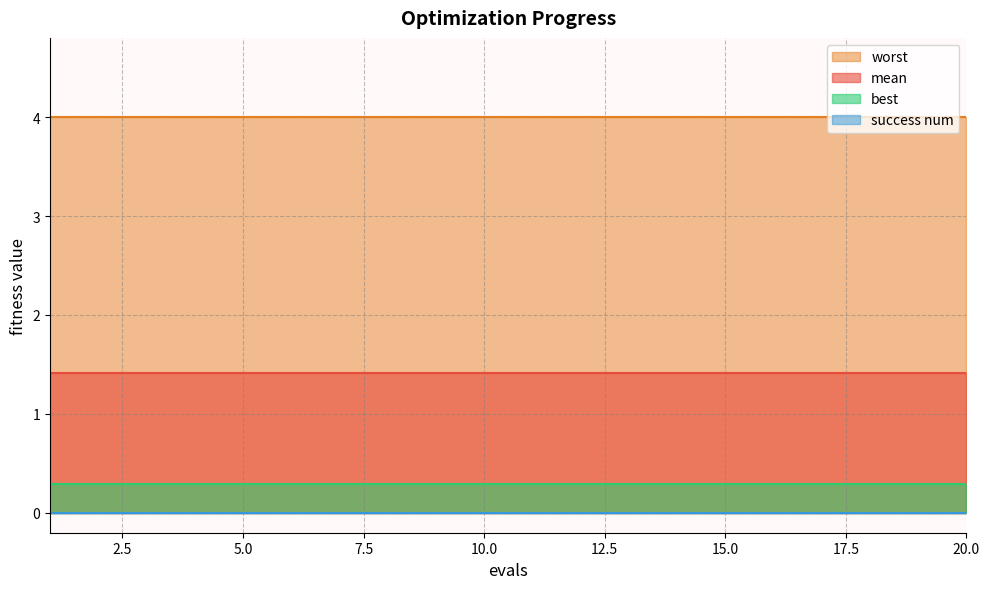

Which series has the widest spread of values?

mean